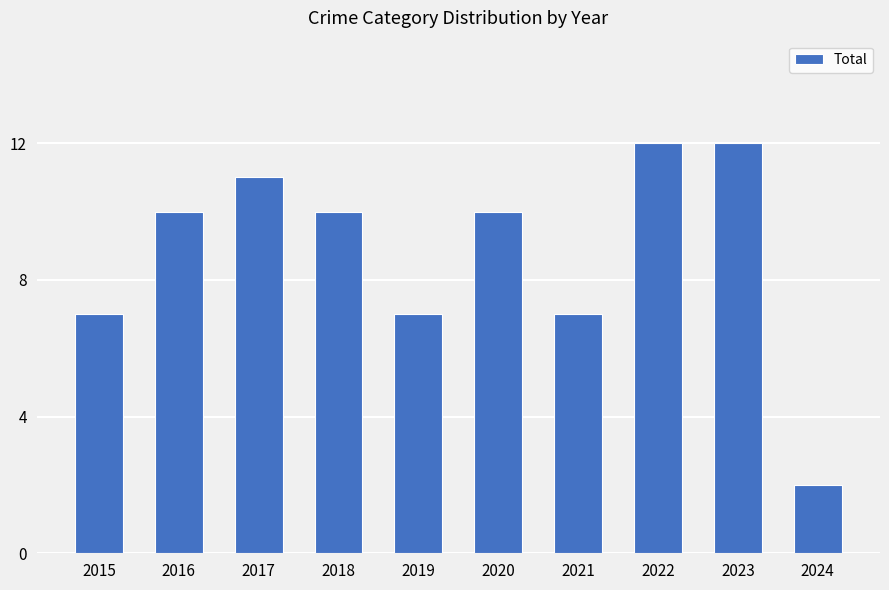

What is the average value?

9